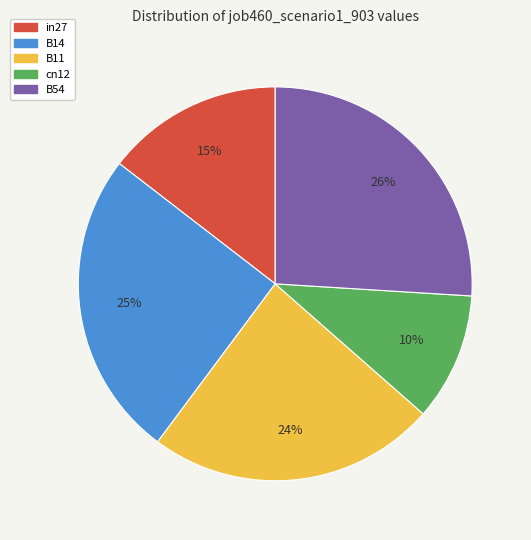

Combined, do B14 and in27 account for over 50%?

No